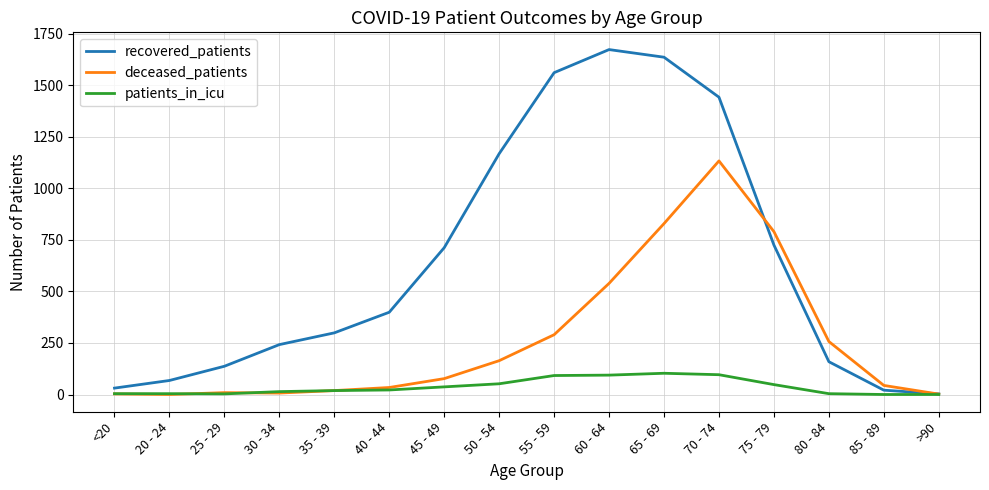

The value of recovered_patients at 45 - 49 is 712. True or false?

True